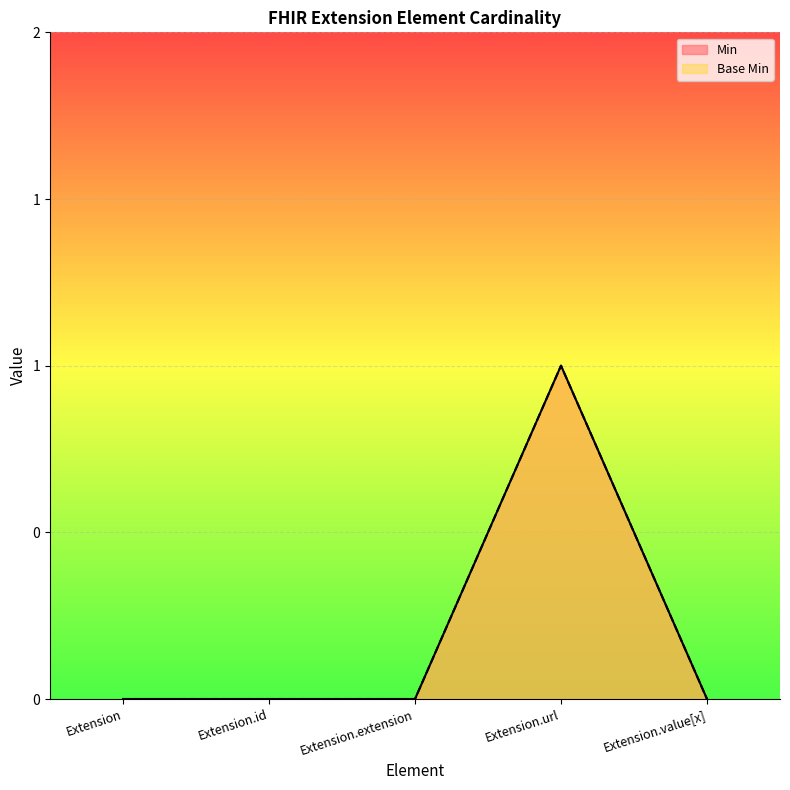

Count the number of categories in the chart.

5